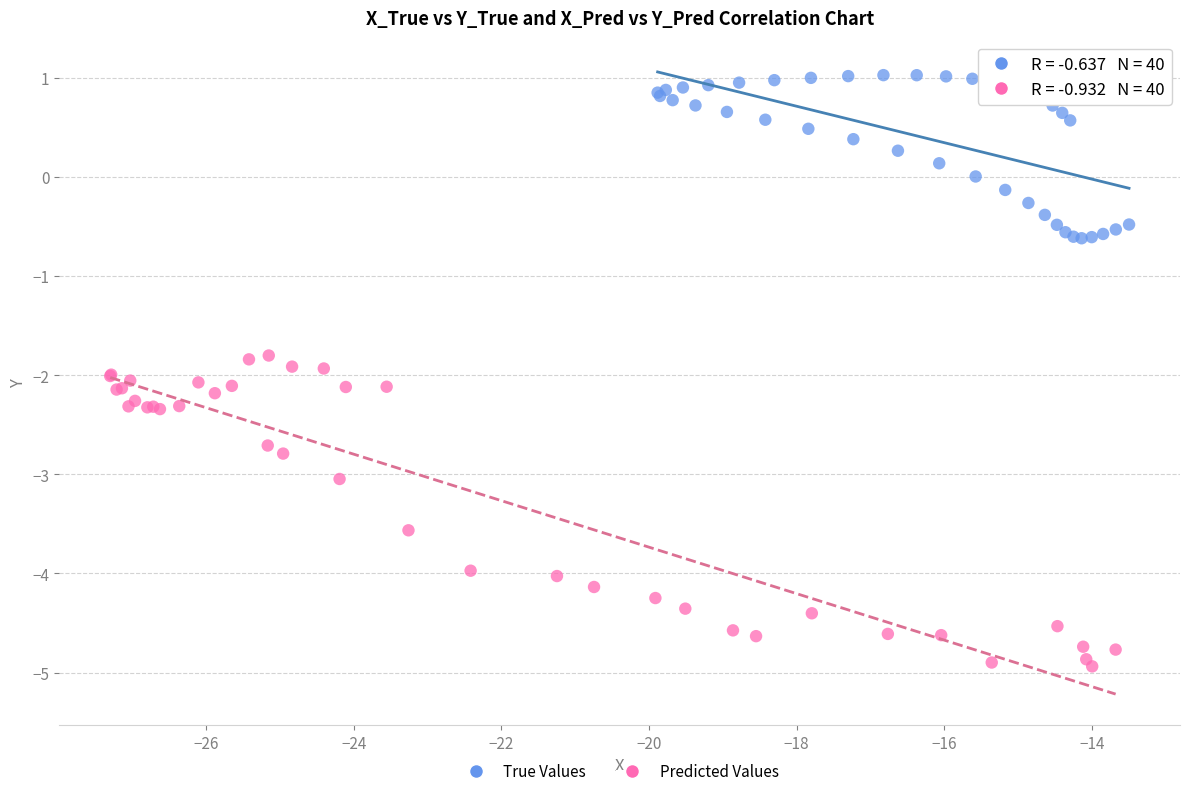

Which series reaches the maximum Y coordinate?

True Values